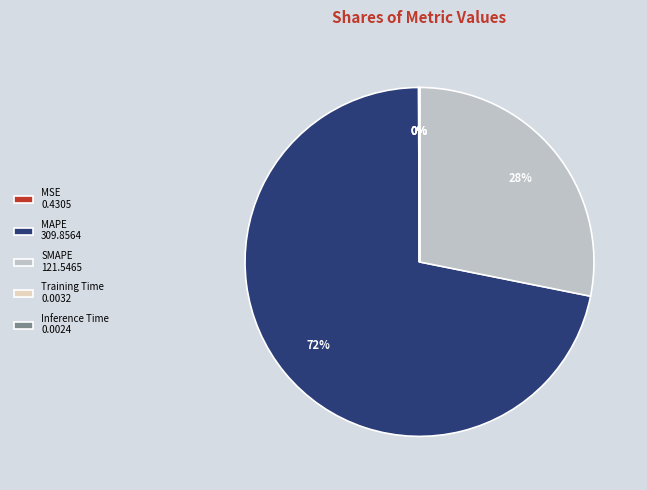

Approximately how many times larger is the value at SMAPE 121.5465 compared to MAPE 309.8564?

0.4